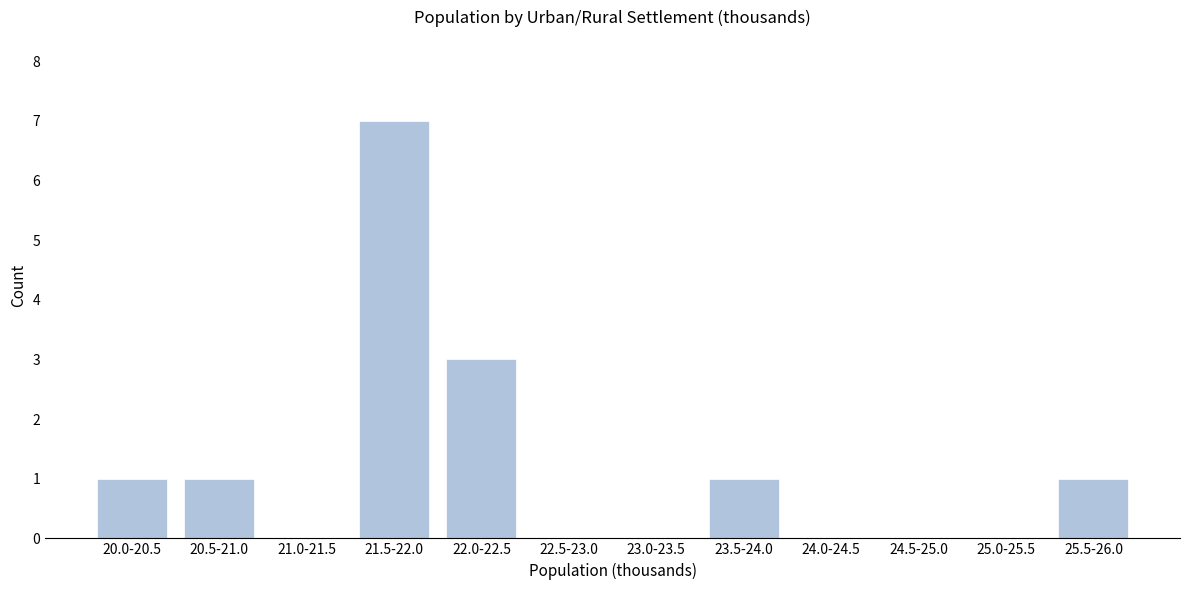

Reading left to right, list all the values displayed in this chart.

20.0-20.5=1	20.5-21.0=1	21.0-21.5=0	21.5-22.0=7	22.0-22.5=3	22.5-23.0=0	23.0-23.5=0	23.5-24.0=1	24.0-24.5=0	24.5-25.0=0	25.0-25.5=0	25.5-26.0=1